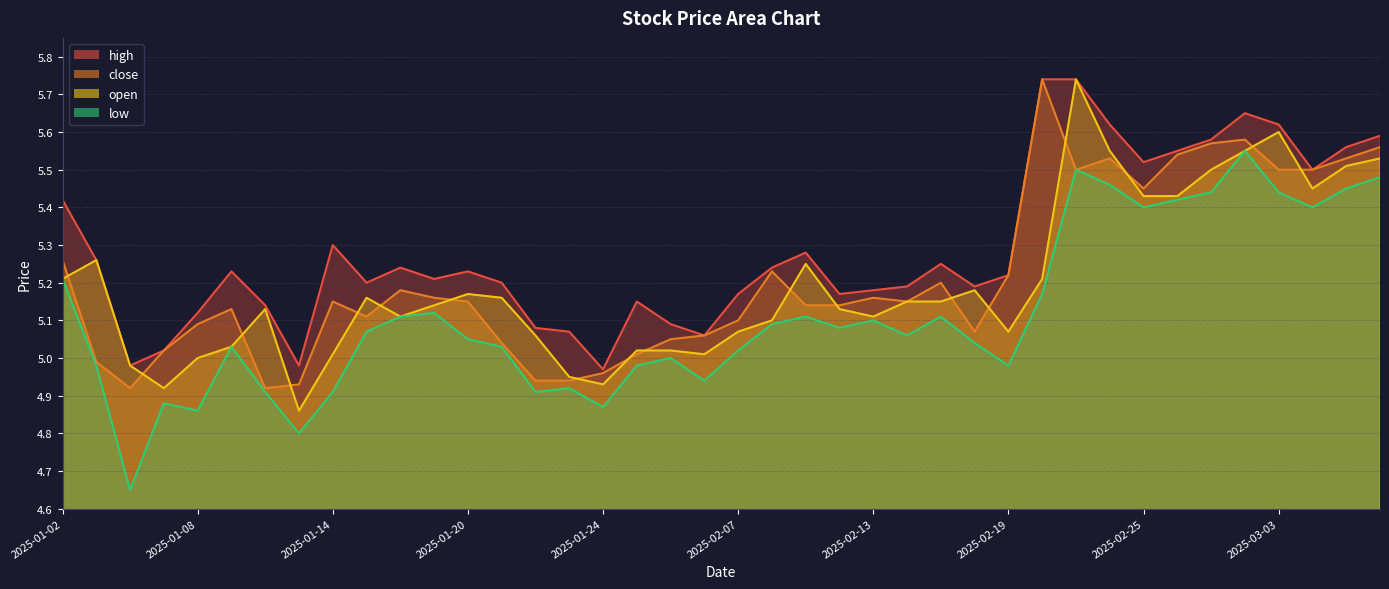

List the series in order of their peak value, lowest first.

low, high, close, open